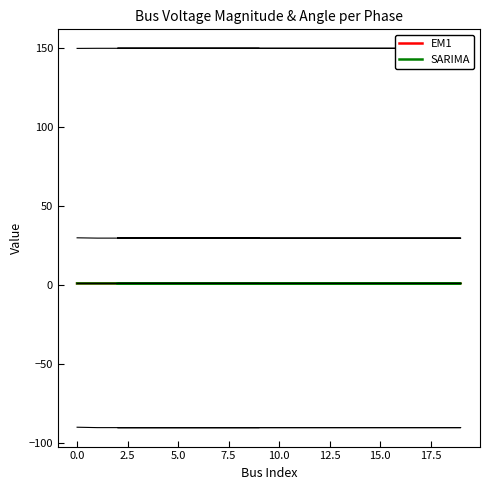

What are all the series names shown in the legend?

EM1, SARIMA